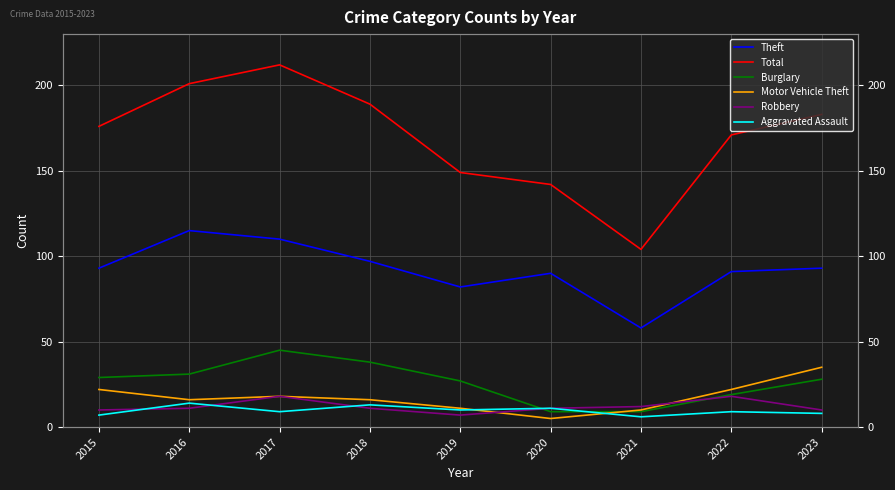

At how many categories does at least one series exceed 21?

9